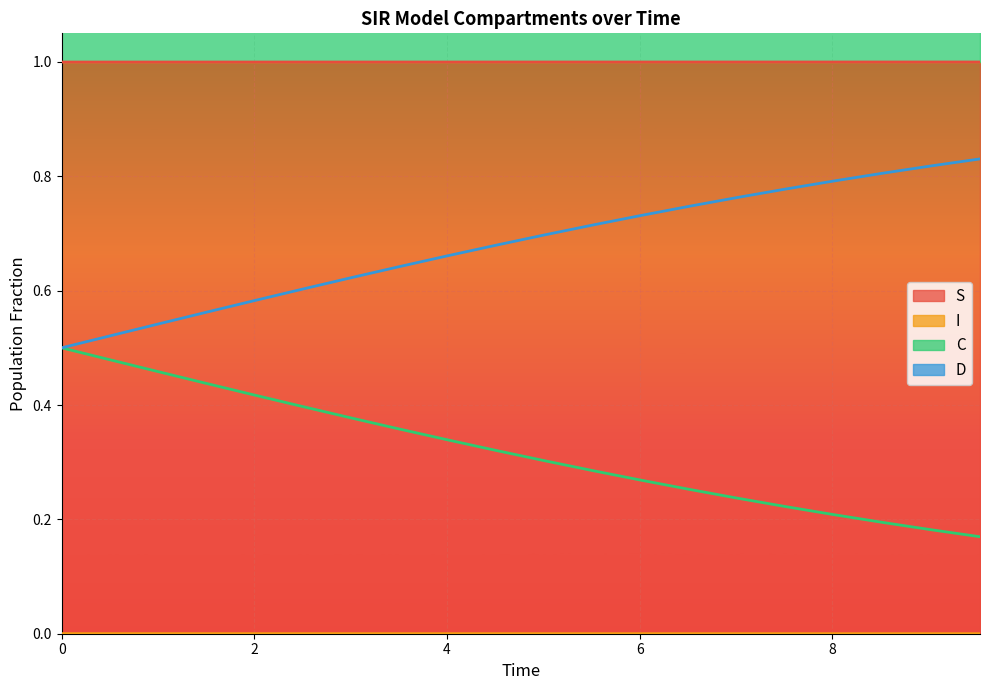

What is the maximum value for S?

1.0